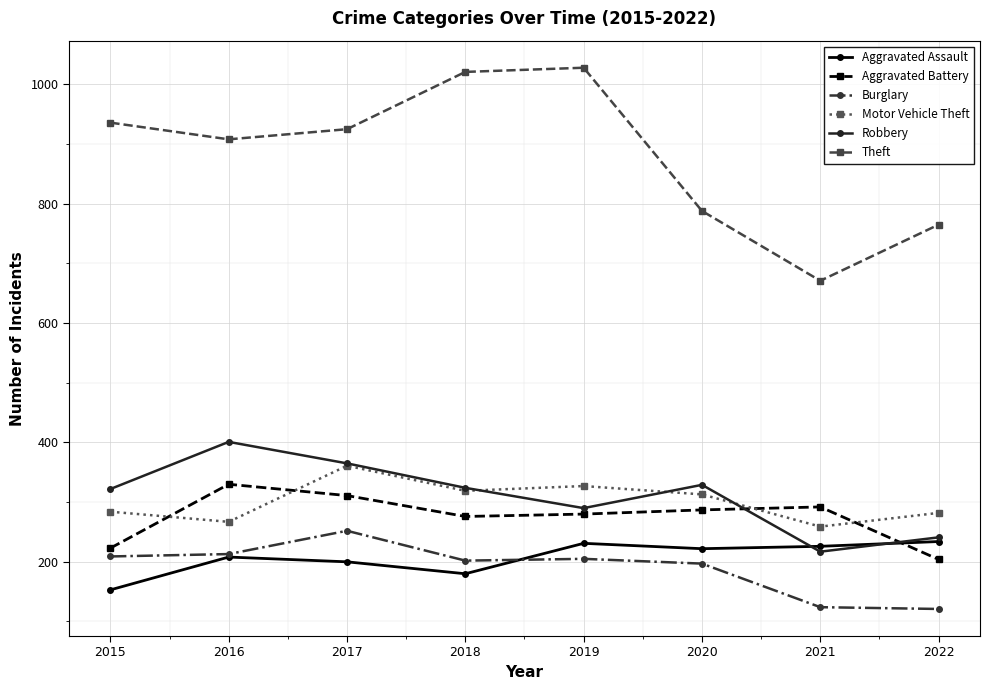

Is the value of Burglary at 2022 greater than the value of Theft at 2015?

No